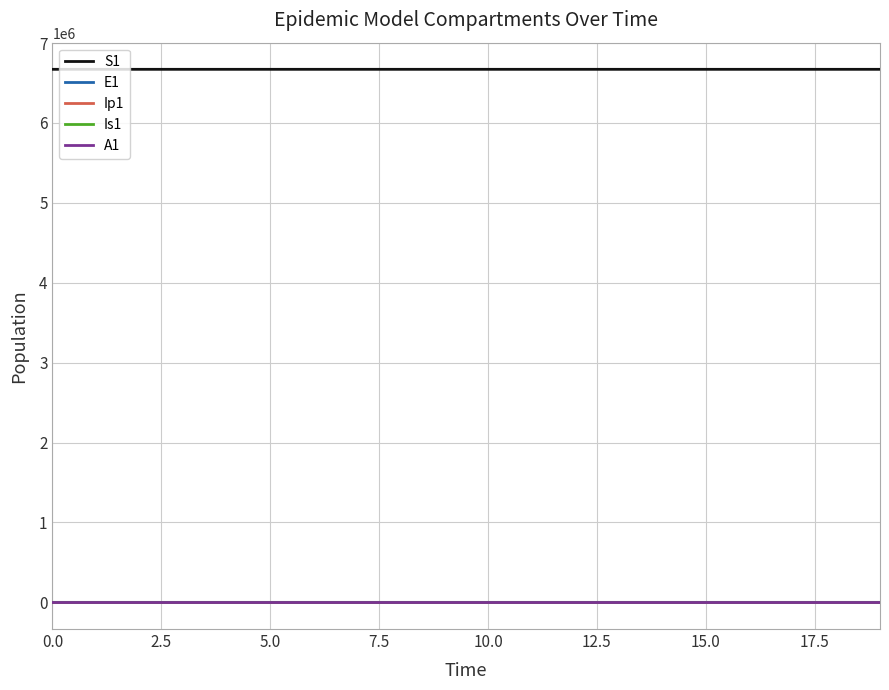

What is the maximum value shown in the chart?

6671082.0